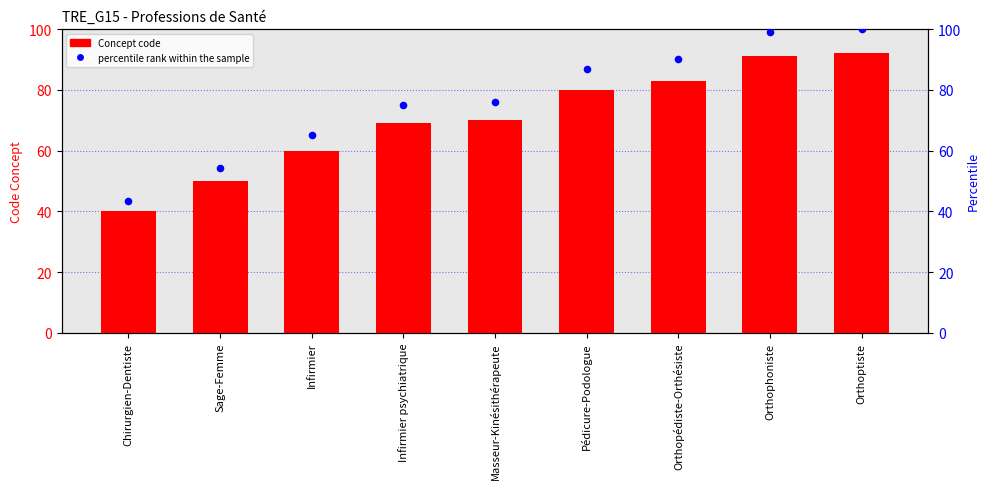

What is the total value across all series at Infirmier?

125.2